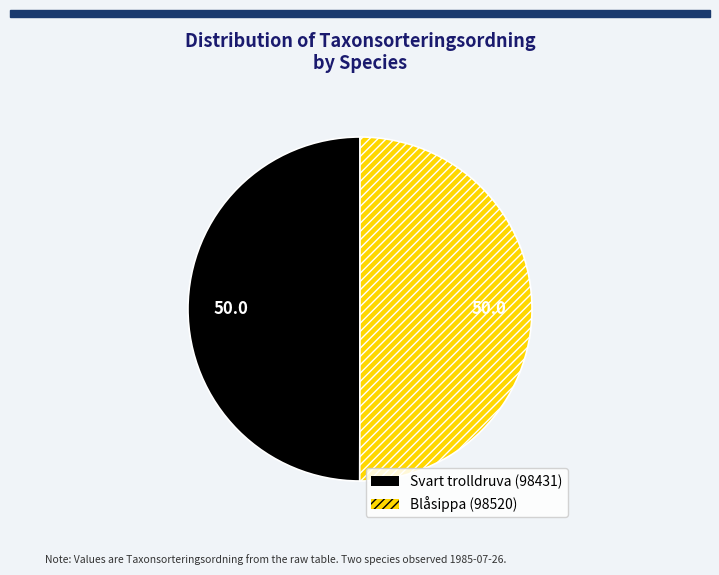

Do Blåsippa (98520) and Svart trolldruva (98431) together represent more than half of the pie?

Yes